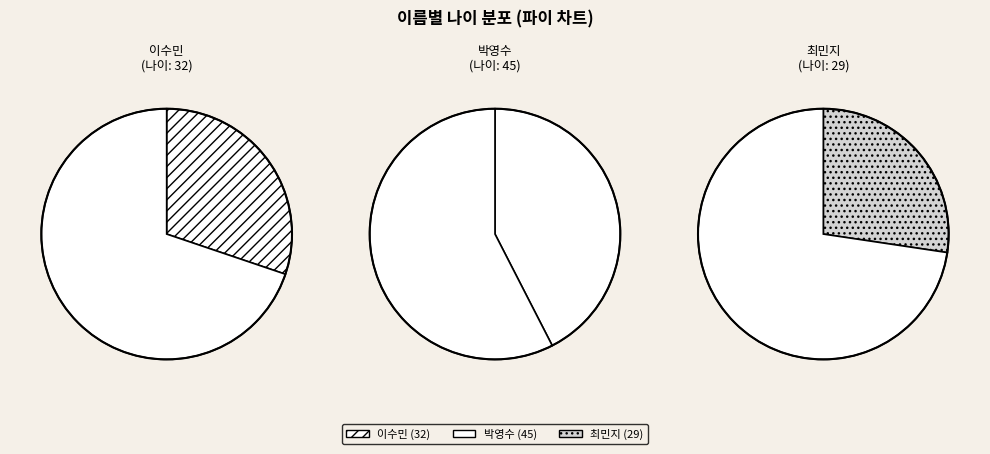

True or false: 최민지 accounts for 21% of the total.

False